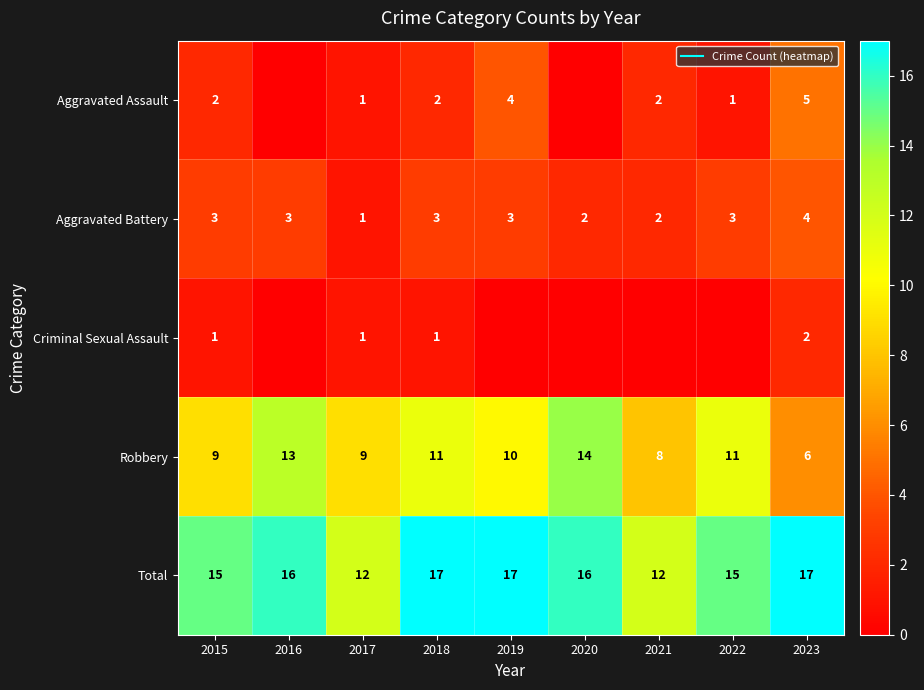

True or false: Robbery has a value of 9 at 2015.

True